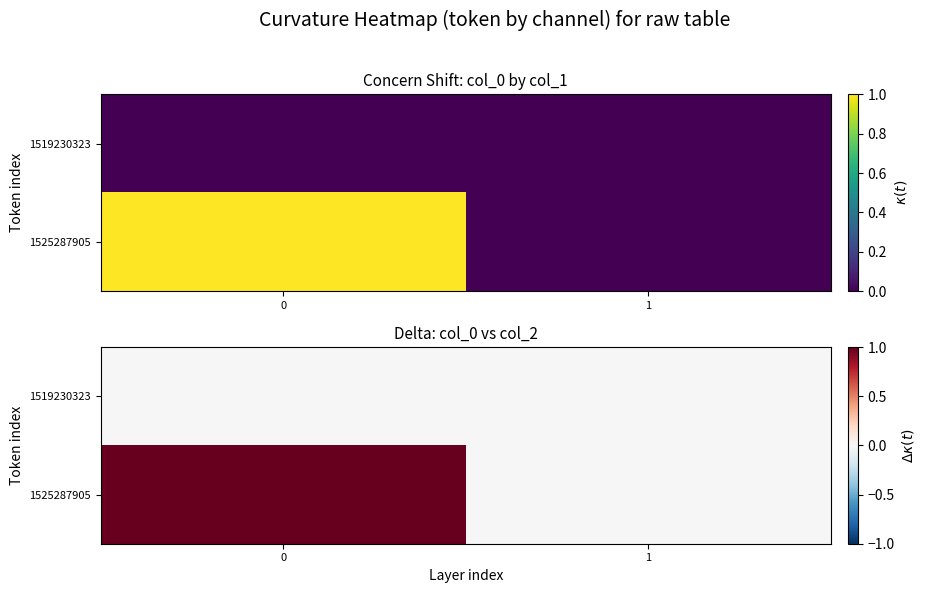

What is the difference between the highest and lowest values at 0?

1